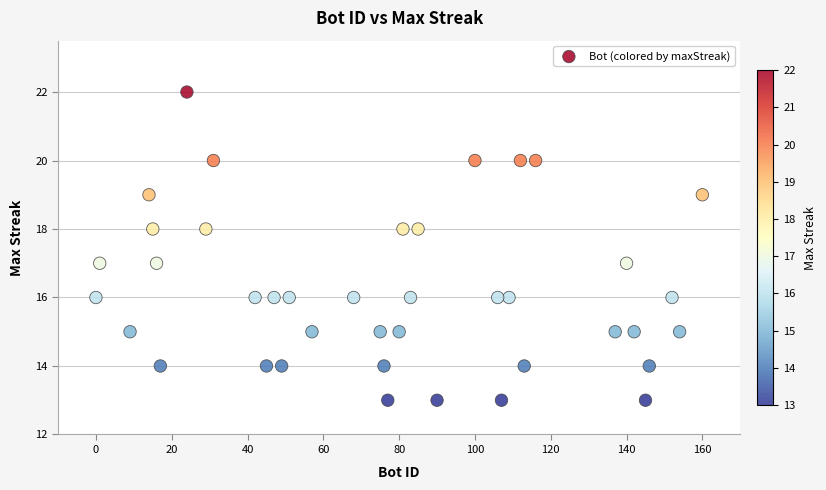

What is the range of Y values (max minus min)?

9